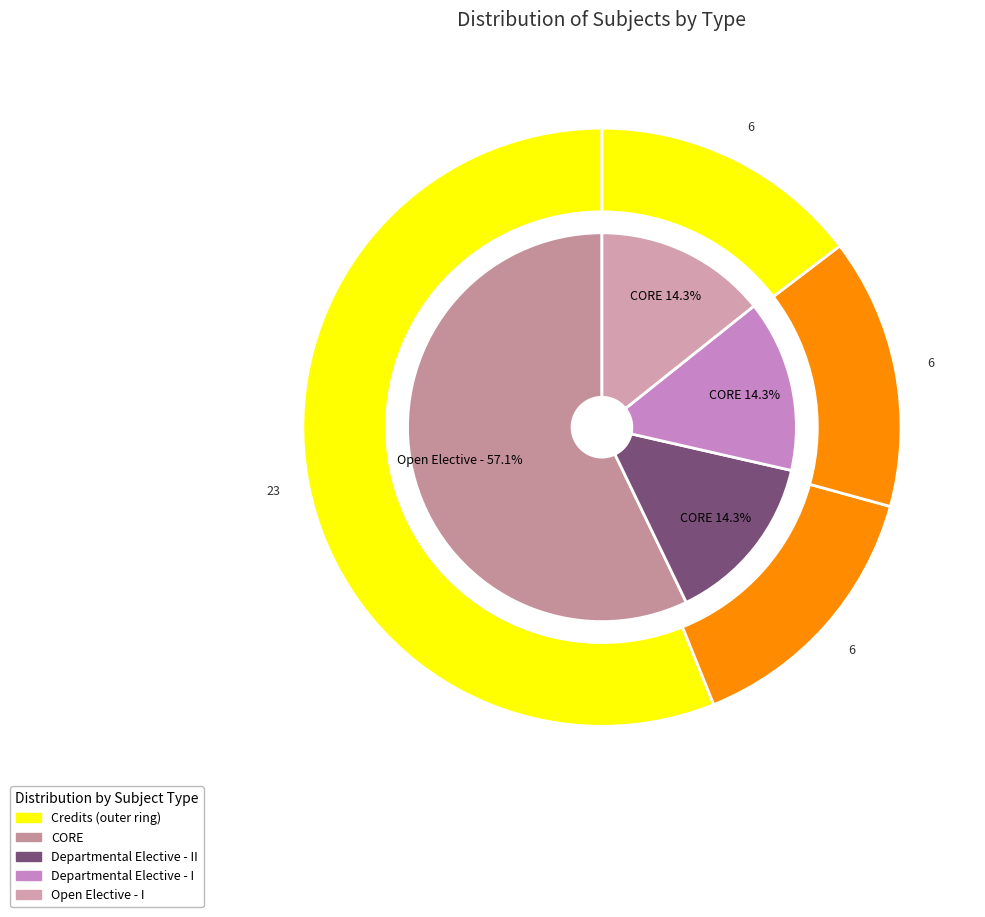

The CORE slice represents 57% of the pie. True or false?

True